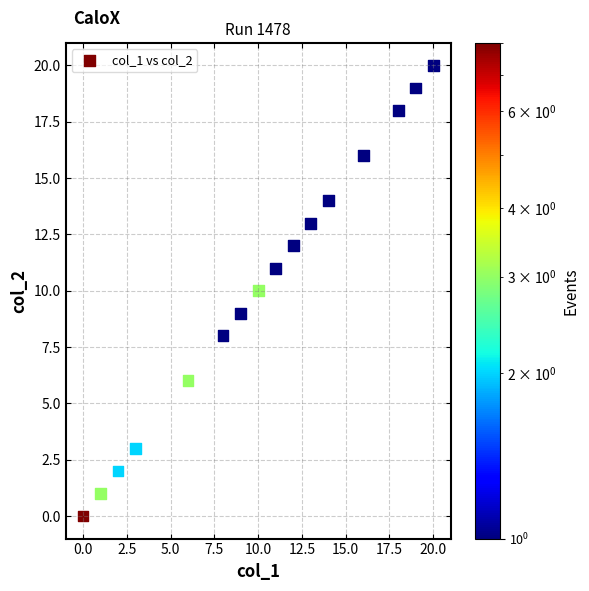

What is the range of X values (max minus min)?

20